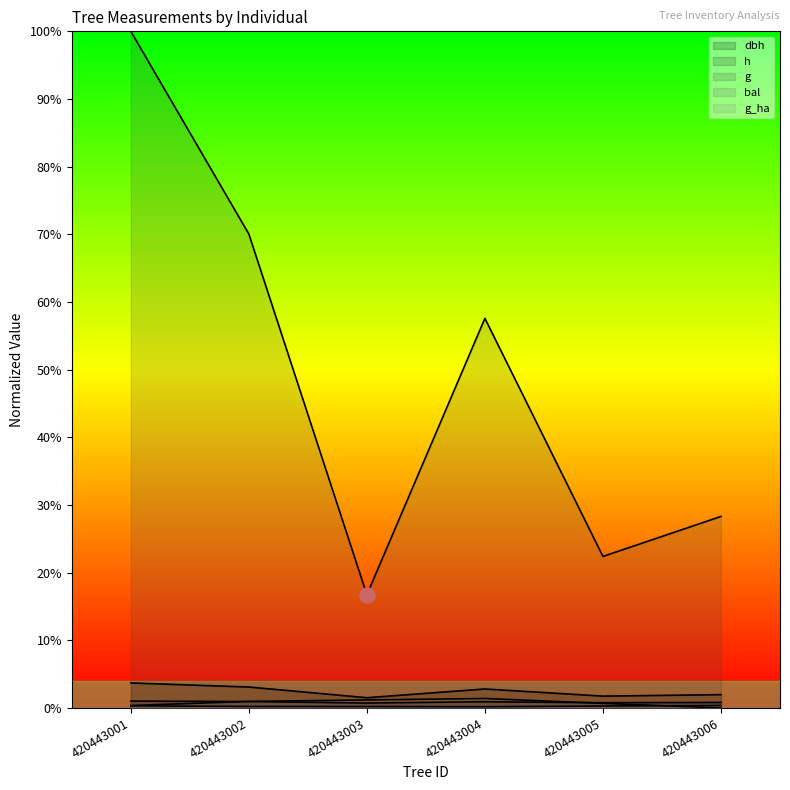

Is the value of g at 420443006 greater than the value of dbh at 420443004?

Yes